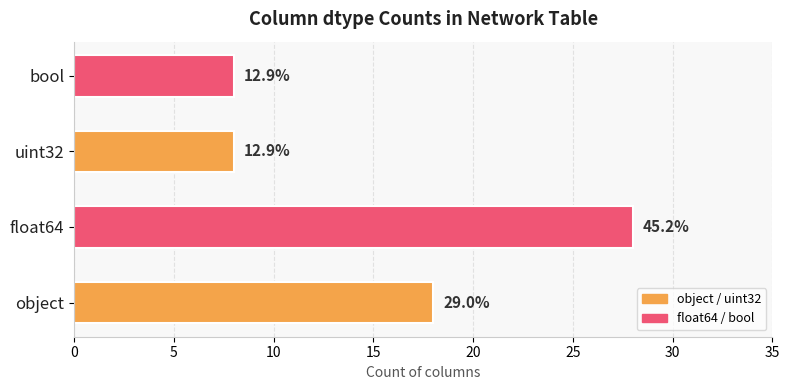

Are the bars horizontal?

Yes